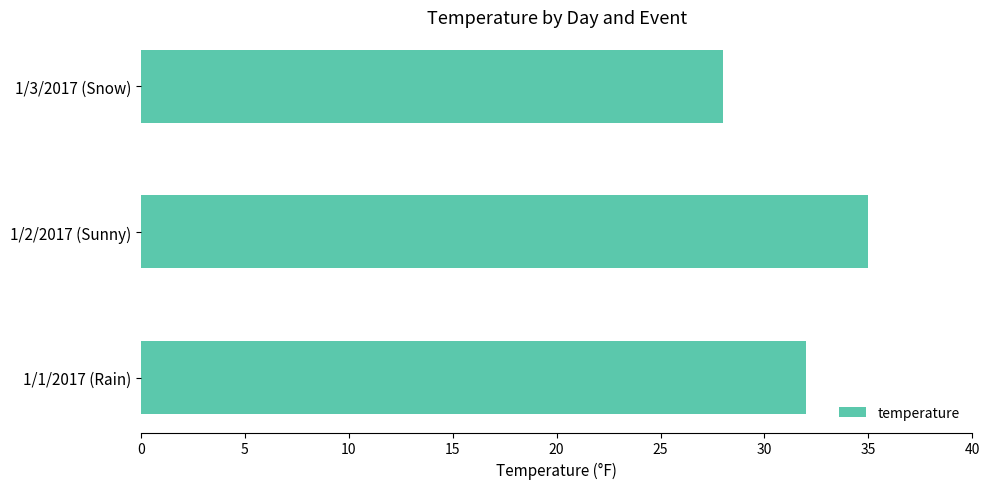

List the labels in order of value, smallest first.

1/3/2017 (Snow), 1/1/2017 (Rain), 1/2/2017 (Sunny)